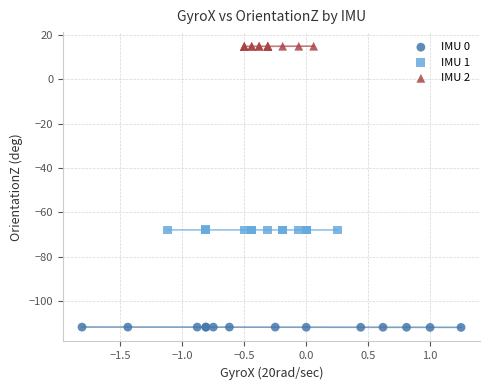

Which series reaches the minimum Y coordinate?

IMU 0